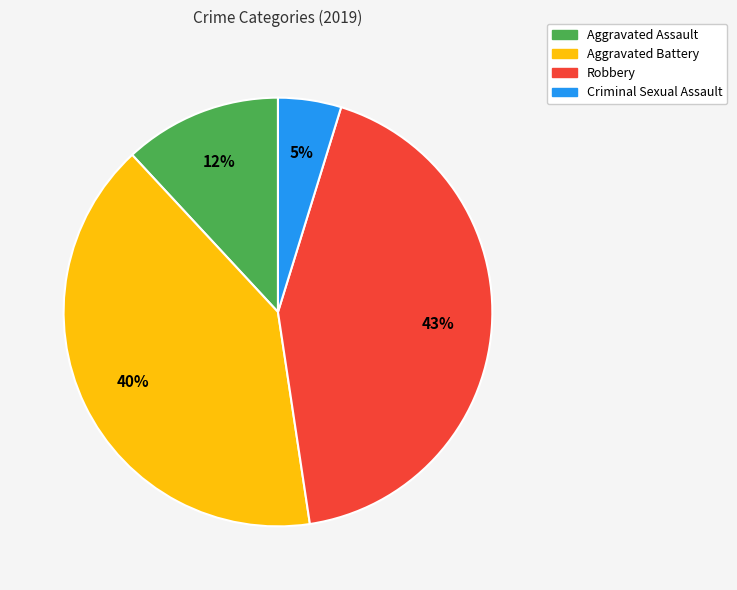

What percentage is the Robbery slice, to the nearest percent?

43%